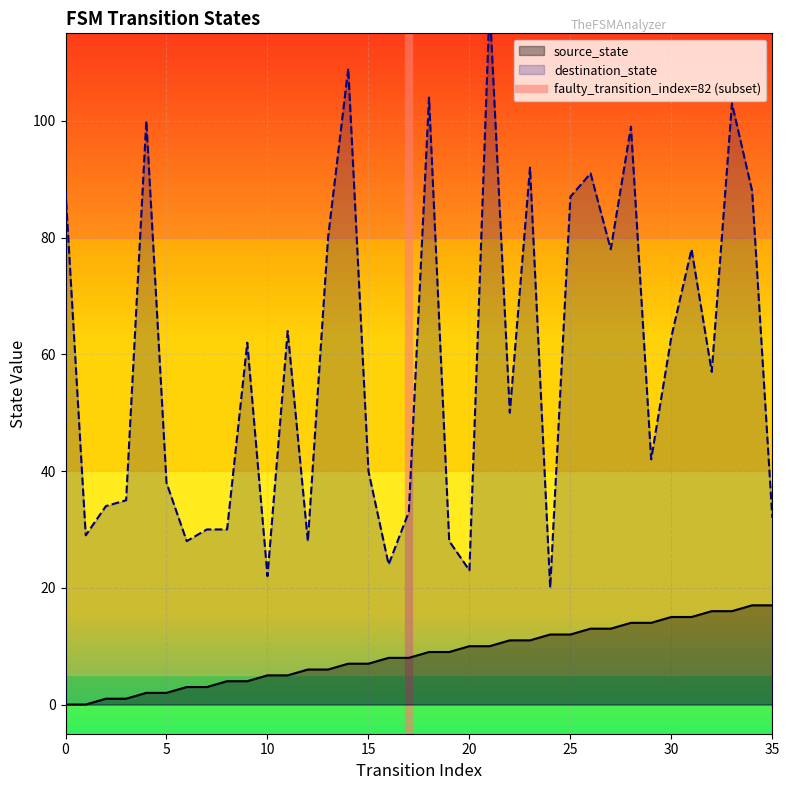

The value at 0 is 0. True or false?

True